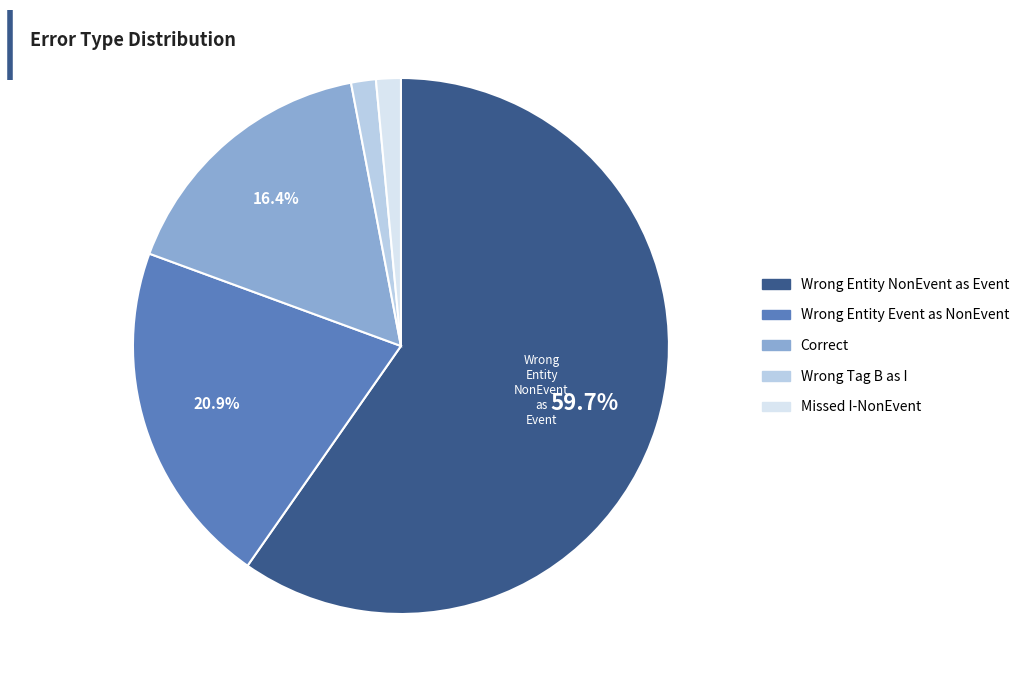

Is there a majority slice in this chart?

Yes